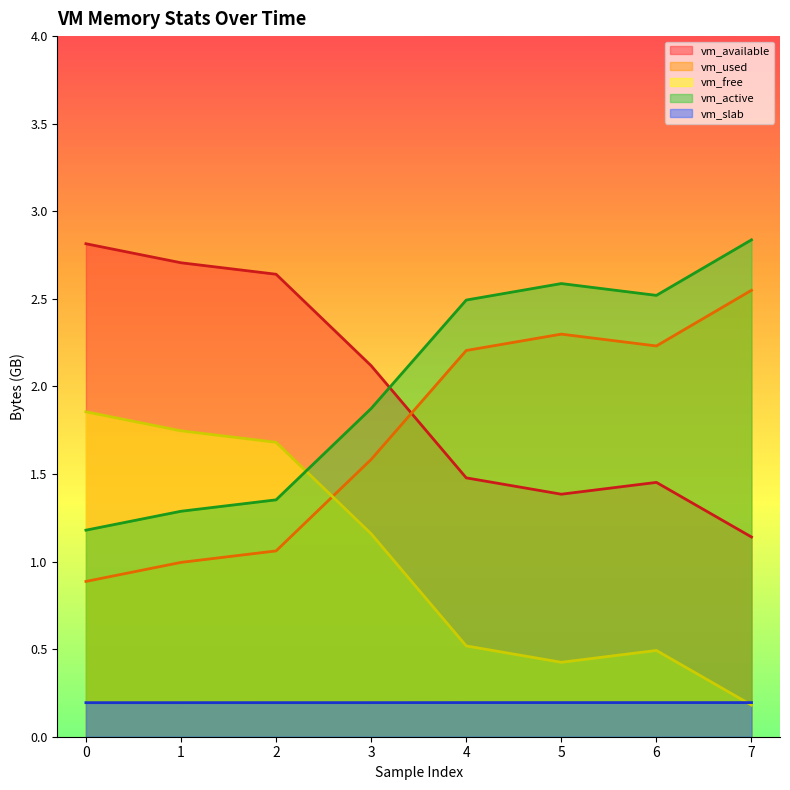

What is the spread (max minus min) of values at 0?

2.6